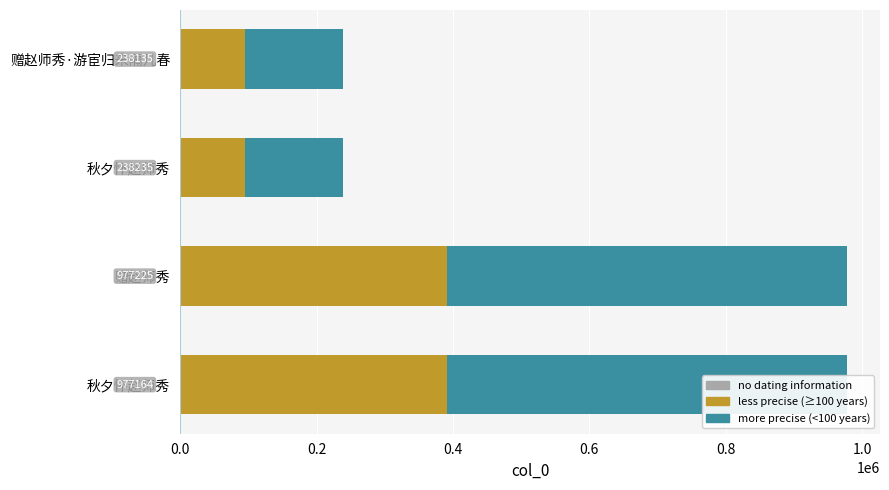

Rank the series by their maximum value, from lowest to highest.

less precise (≥100 years), more precise (<100 years)